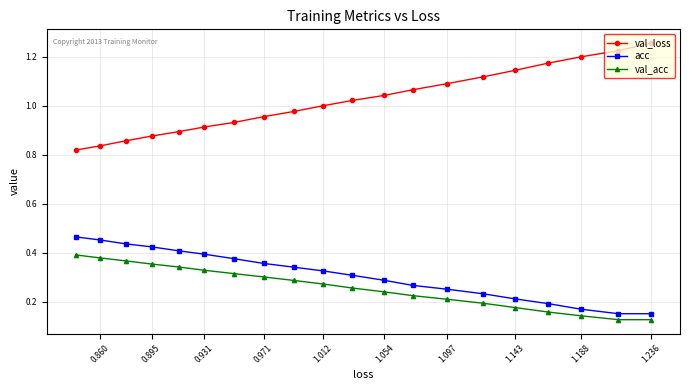

At how many categories does at least one series exceed 0?

20